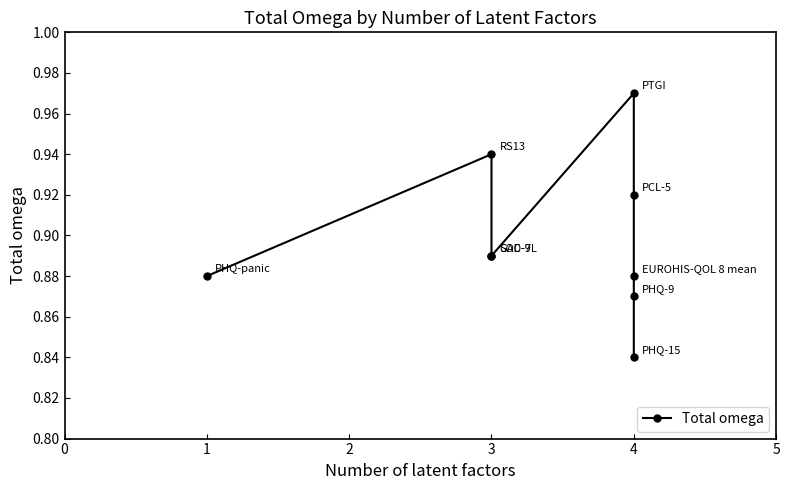

The value at 4 is 0.3. True or false?

False